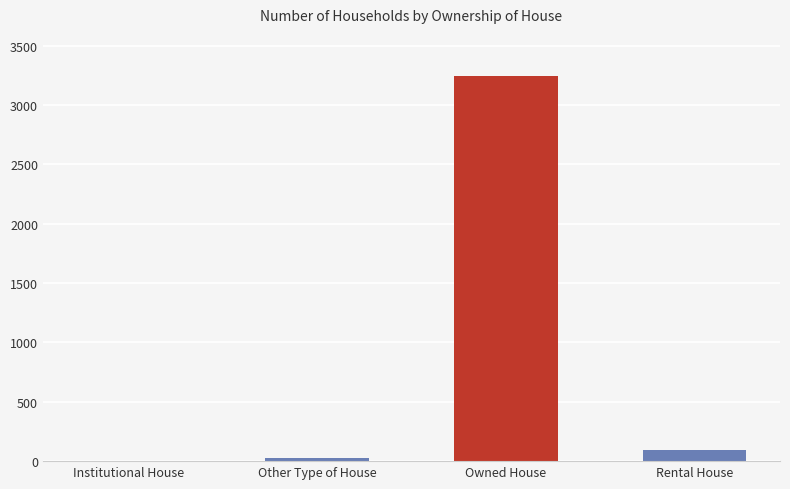

Reading left to right, what are all the values shown in this chart?

1	26	3242	90